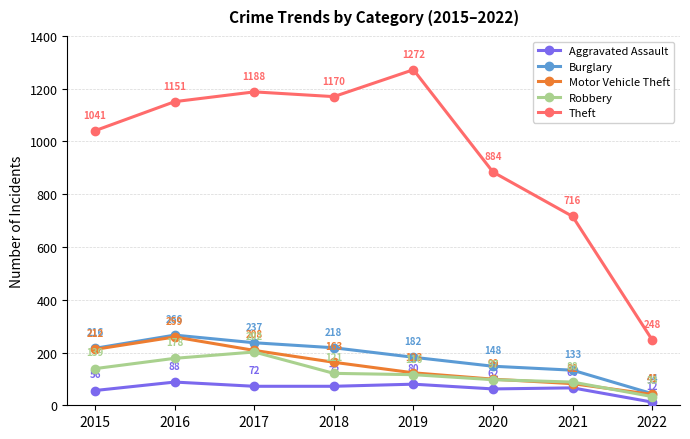

How many lines are shown in the chart?

5